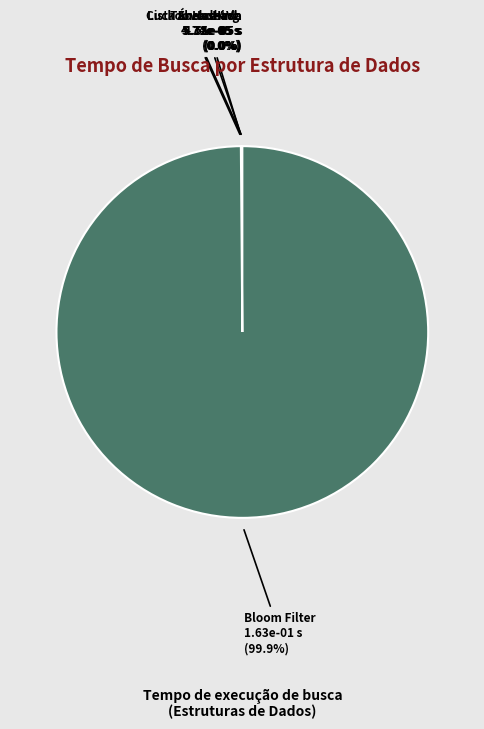

Is Bloom Filter the majority of the pie?

Yes